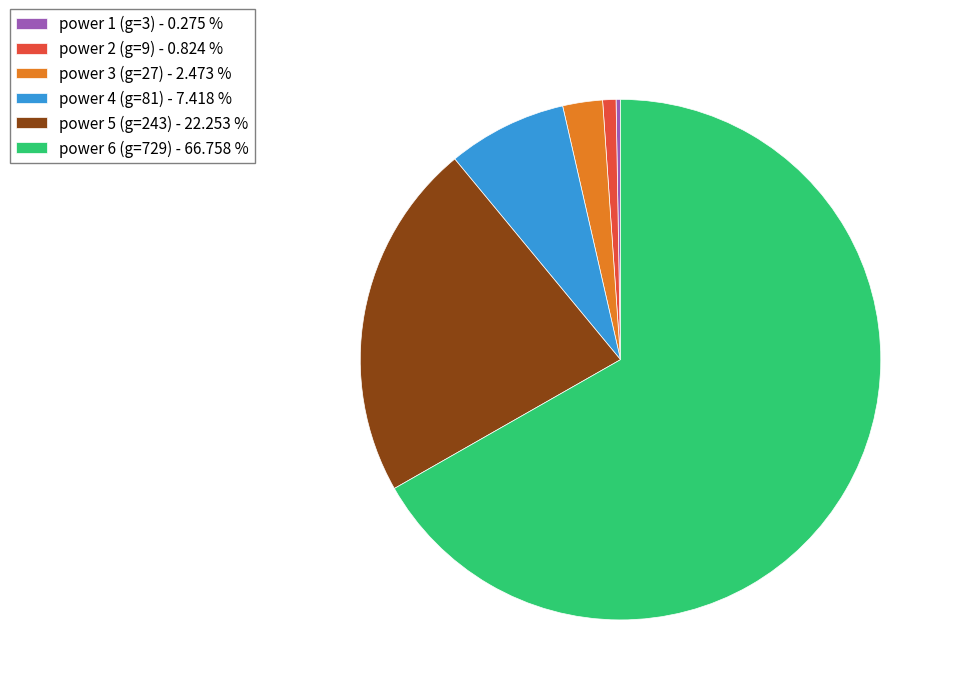

Which category has the biggest portion of the pie?

power 6 (g=729) - 66.758 %